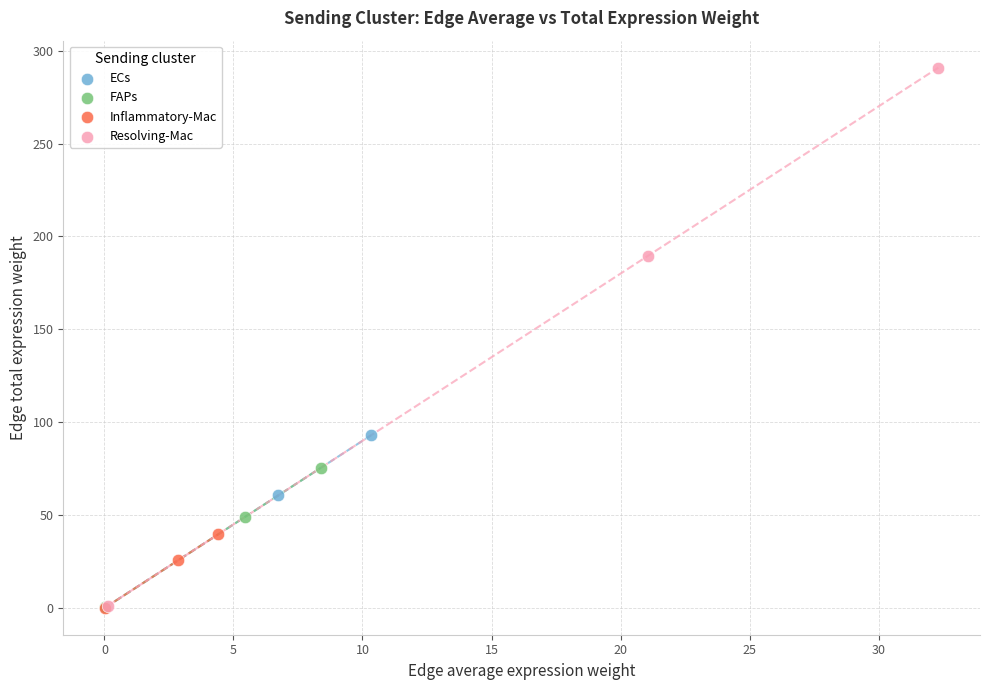

Which series has the widest spread of Y values?

Resolving-Mac